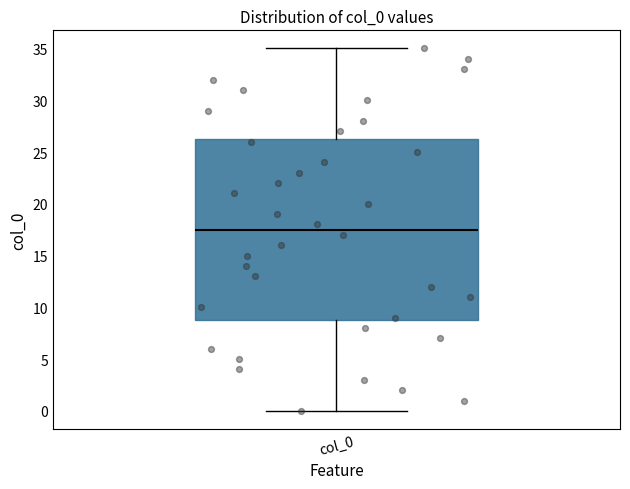

Where is the upper edge of the box for col_0 on the y-axis? The values are not printed on the chart, so give them approximately, as read against the axis.

26.5